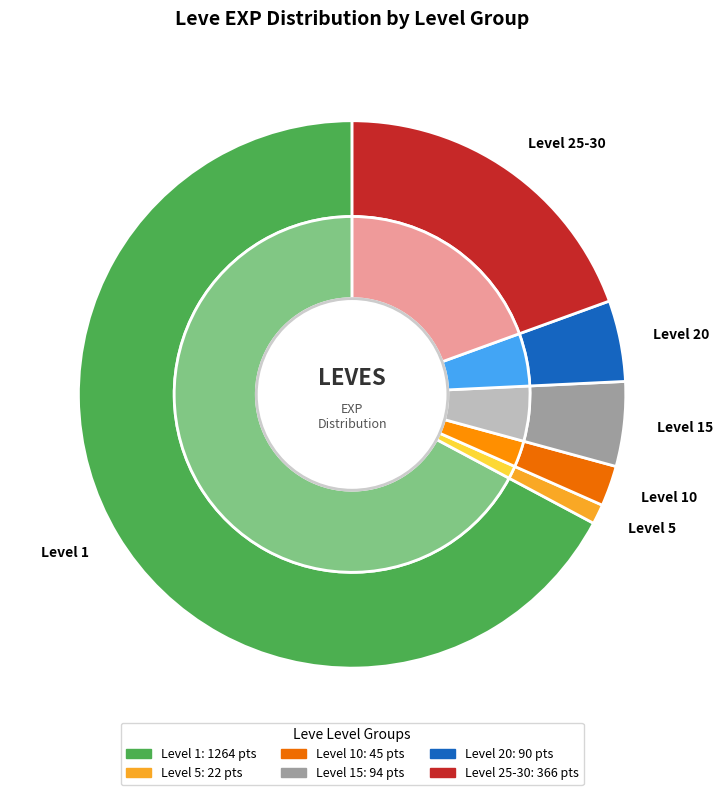

True or false: Walnut Lumber accounts for 15% of the total.

False